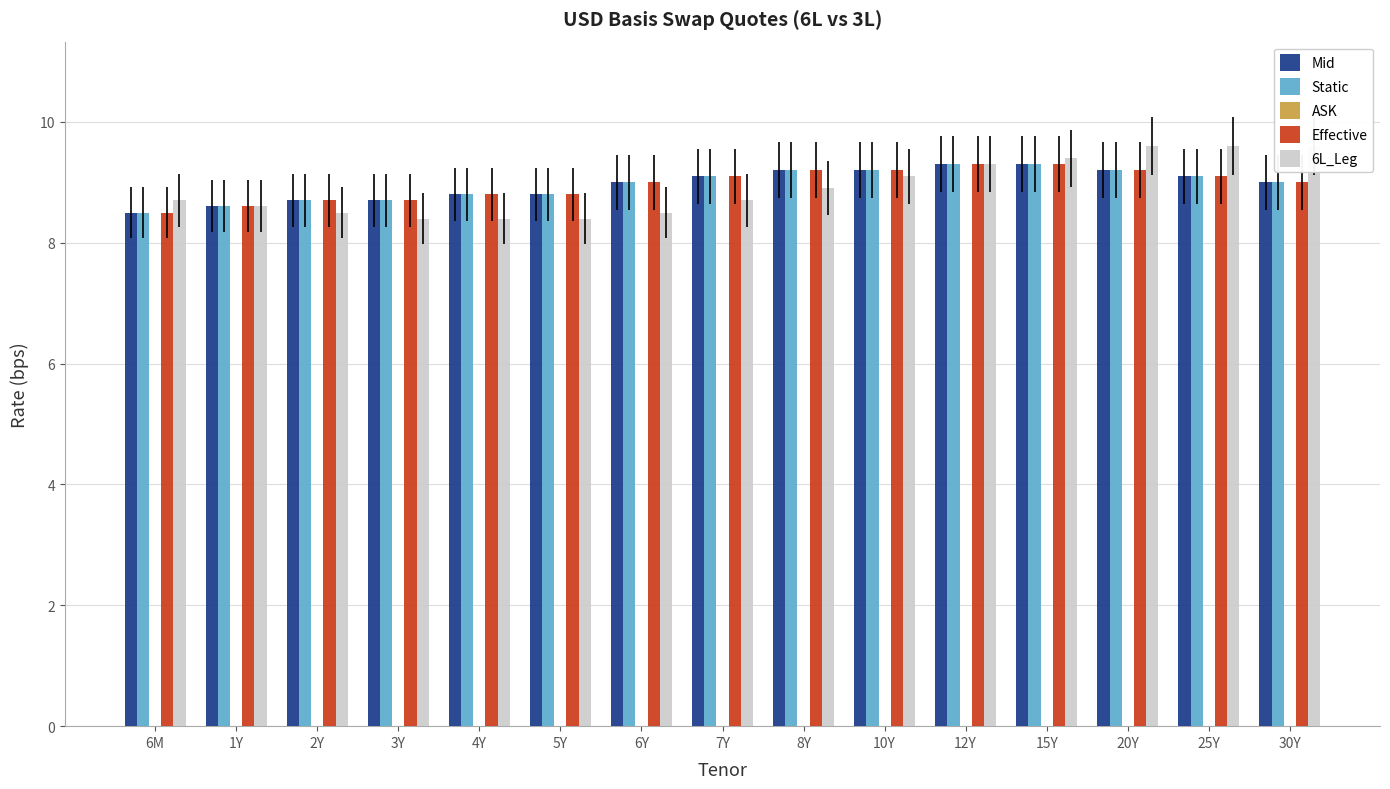

How many data points in Effective are above 9?

7